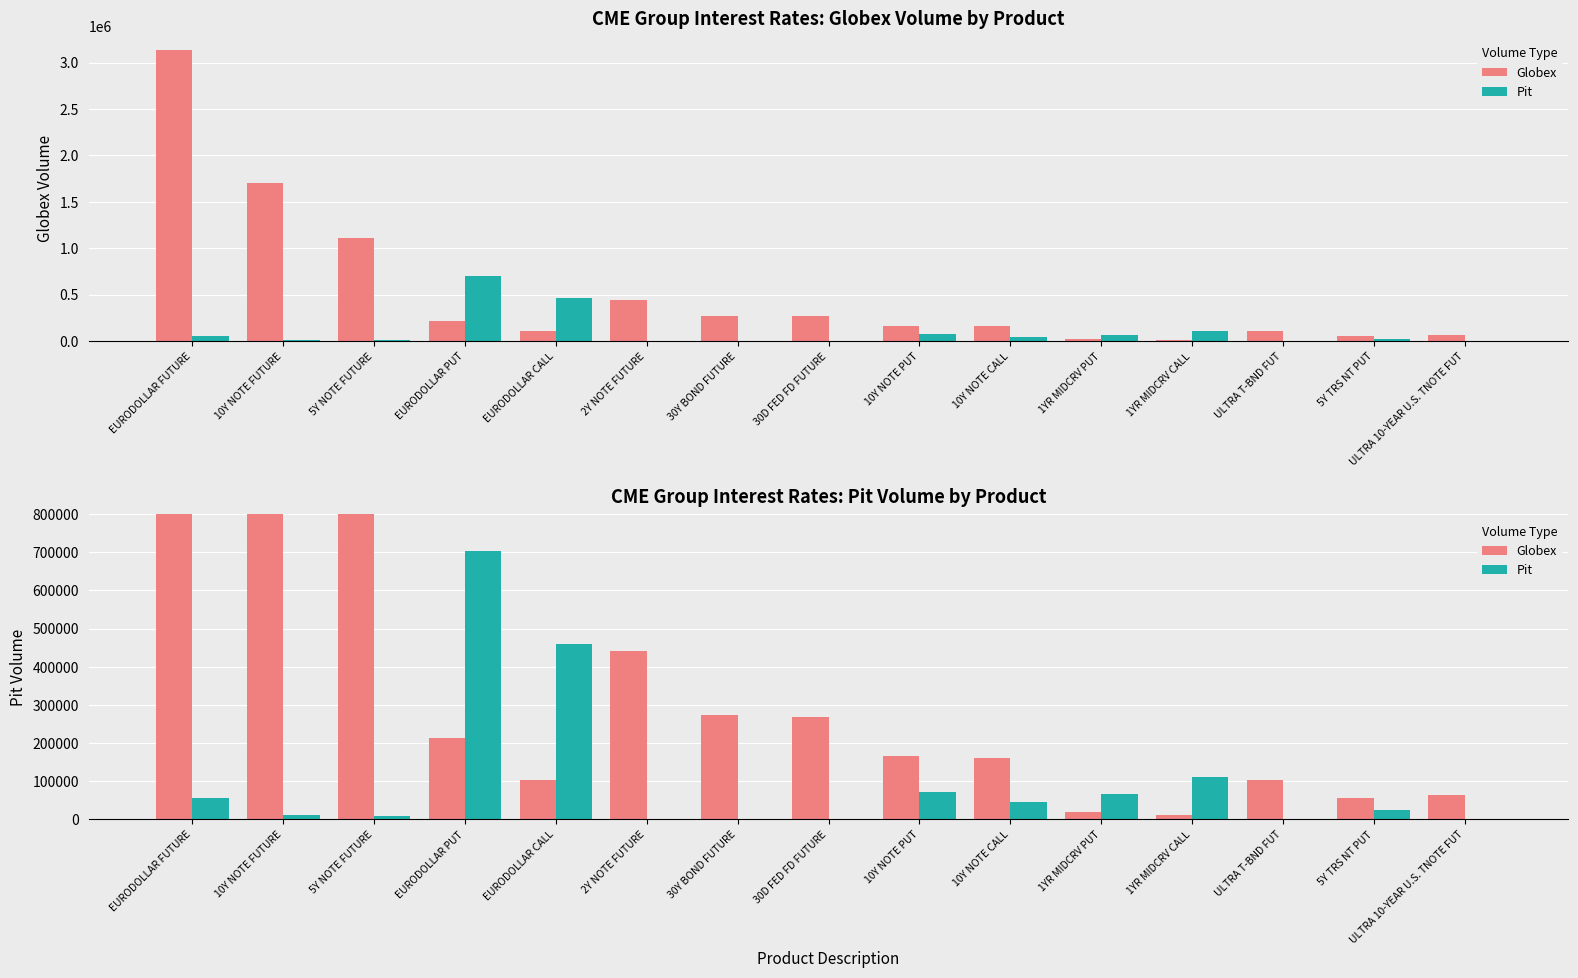

What is the greatest value displayed?

3131322